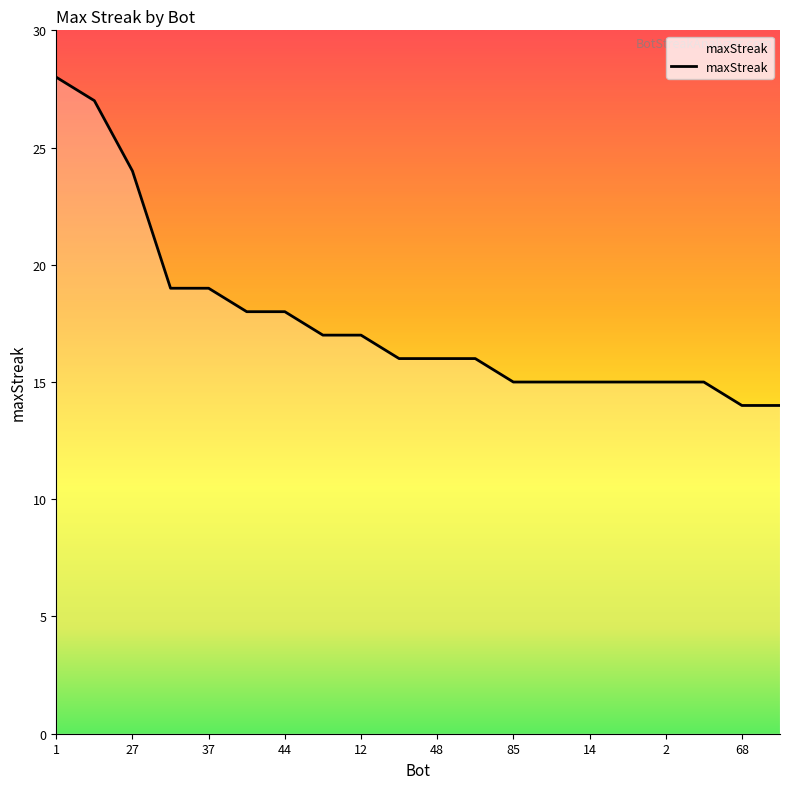

What is the smallest value displayed?

14